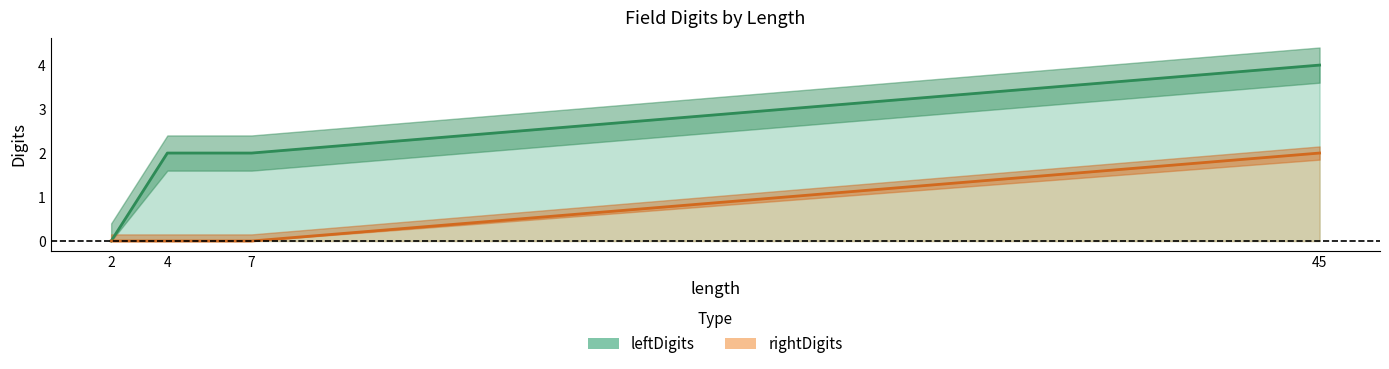

What are all the series names shown in the legend?

leftDigits, rightDigits